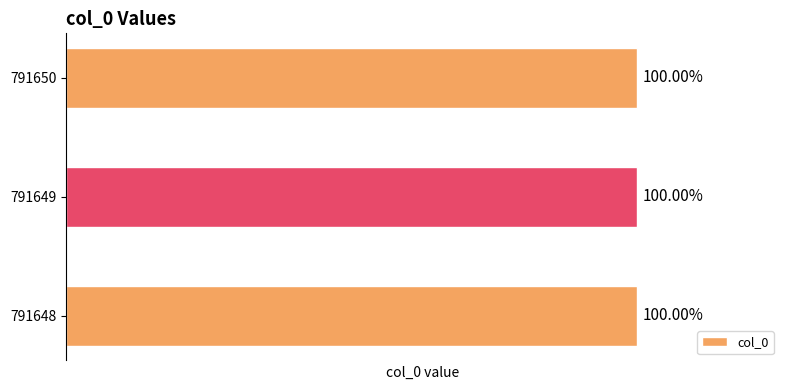

List the labels in order of value, largest first.

791650, 791649, 791648